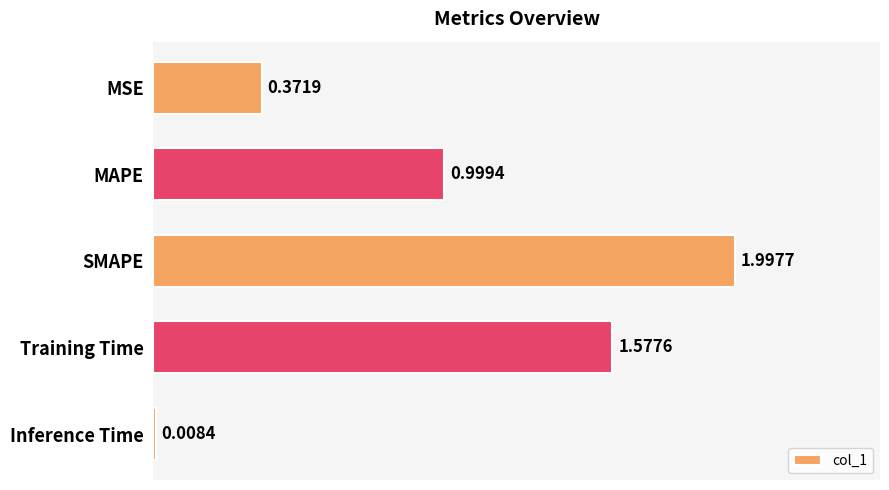

How many data points does each series have?

5